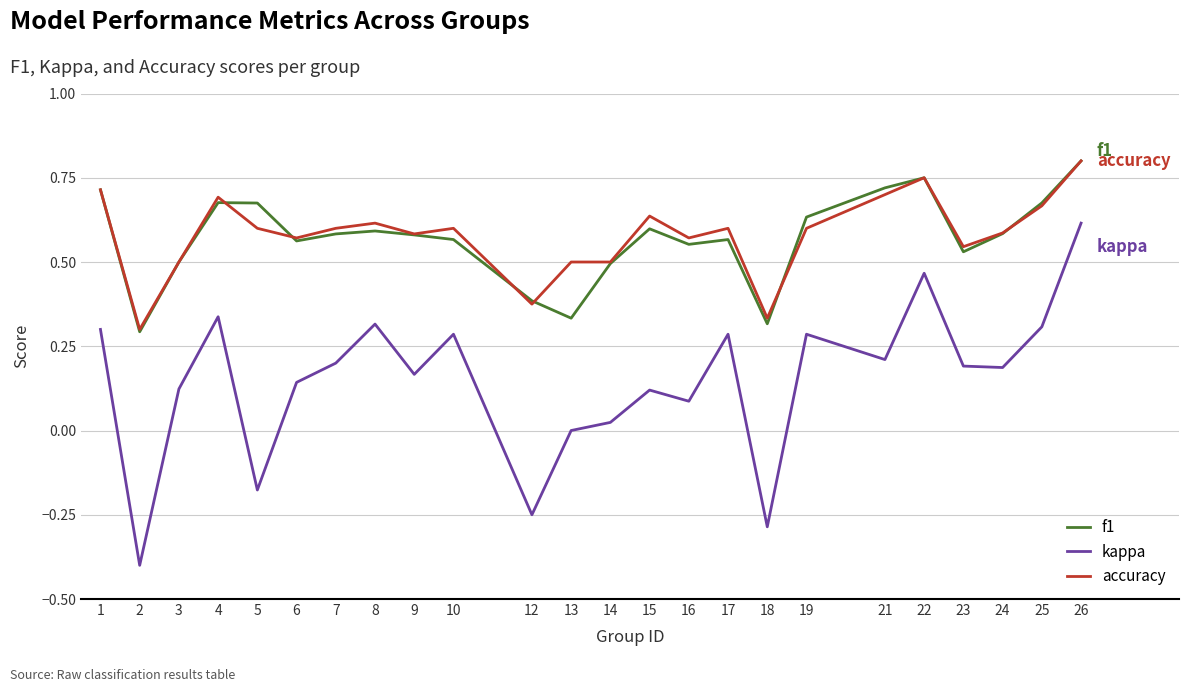

True or false: f1 and kappa intersect in this chart.

False